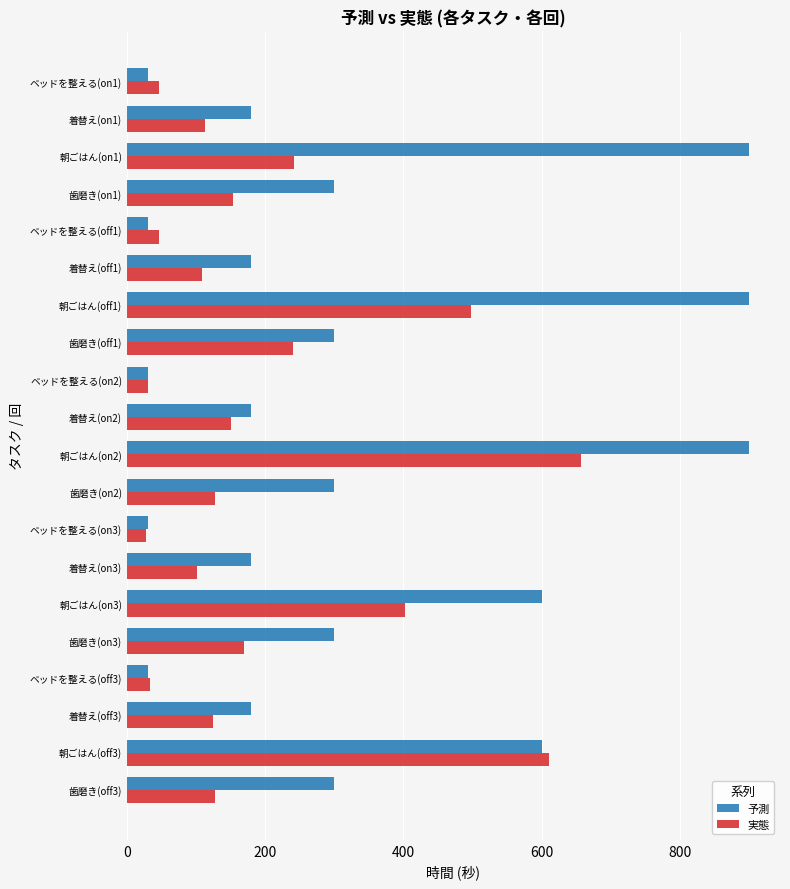

The value of 実態 at 朝ごはん(on1) is 159. True or false?

False